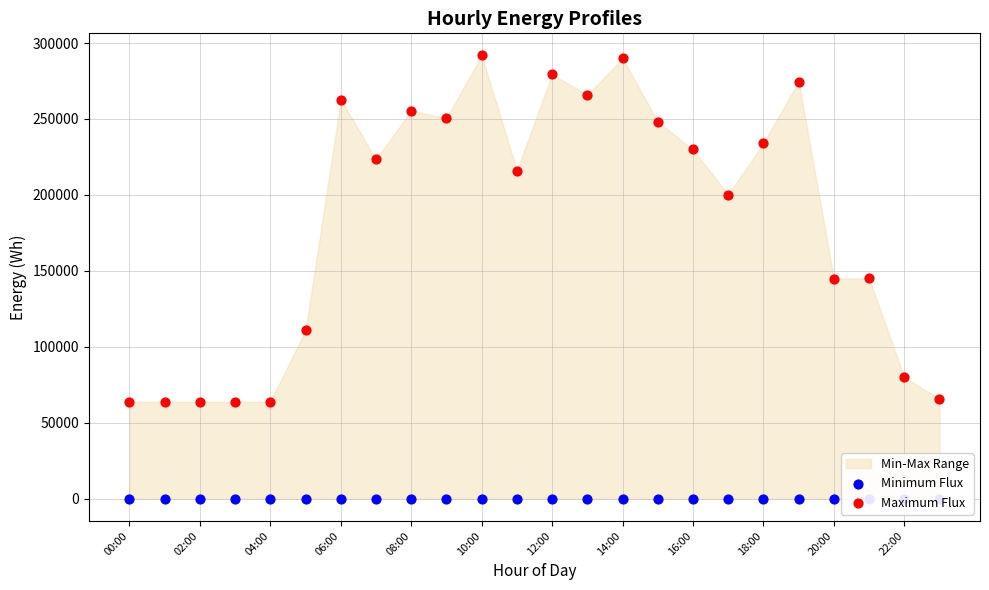

Which series has the largest total across all categories?

Maximum Flux